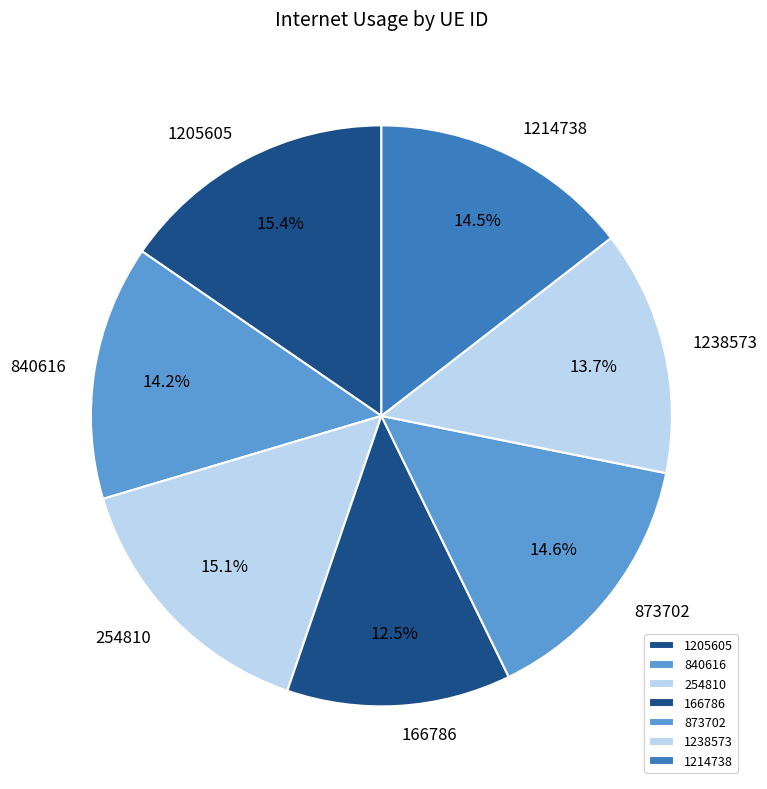

What is the ratio of the value at 1214738 to the value at 1238573?

1.1